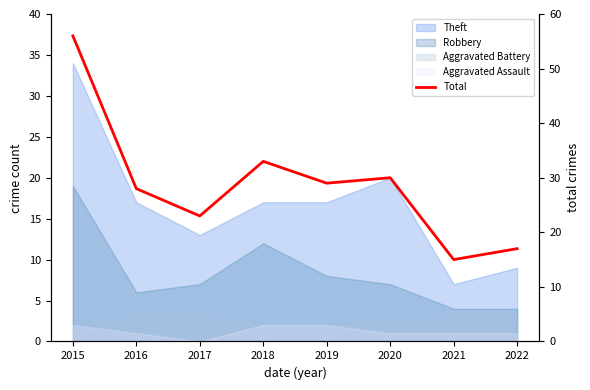

How many data points are above 29?

3